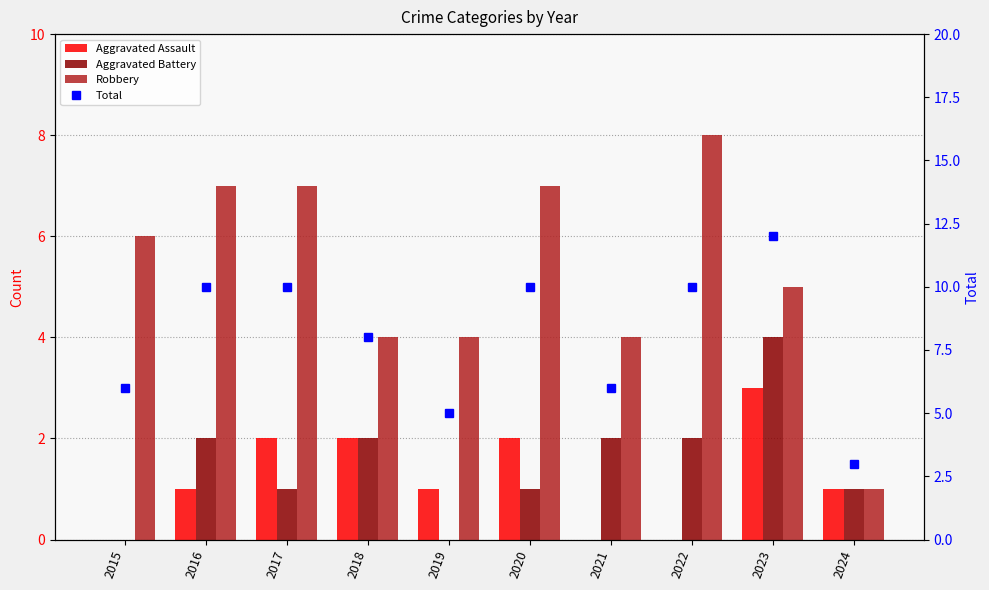

True or false: Aggravated Assault has a value of 1 at 2017.

False